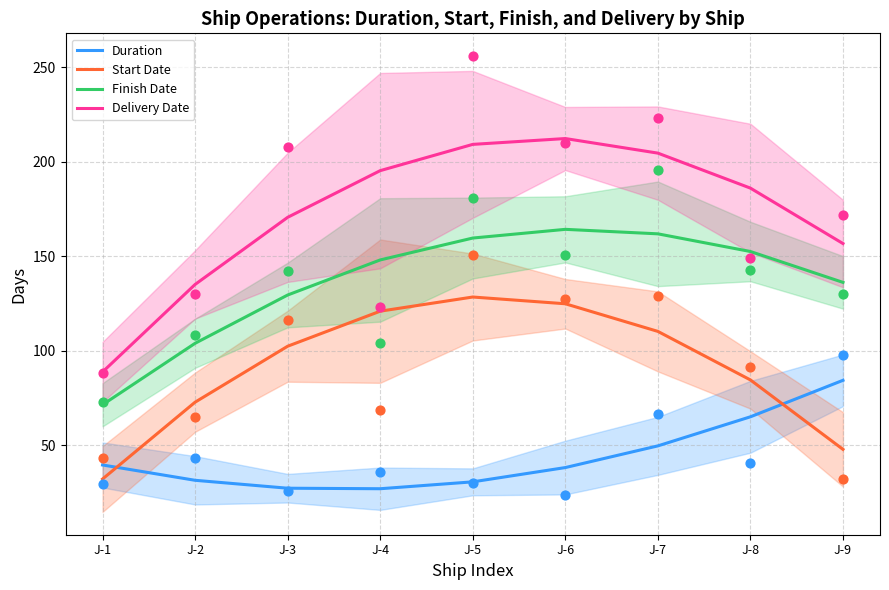

Which series reaches the maximum Y coordinate?

Delivery Date